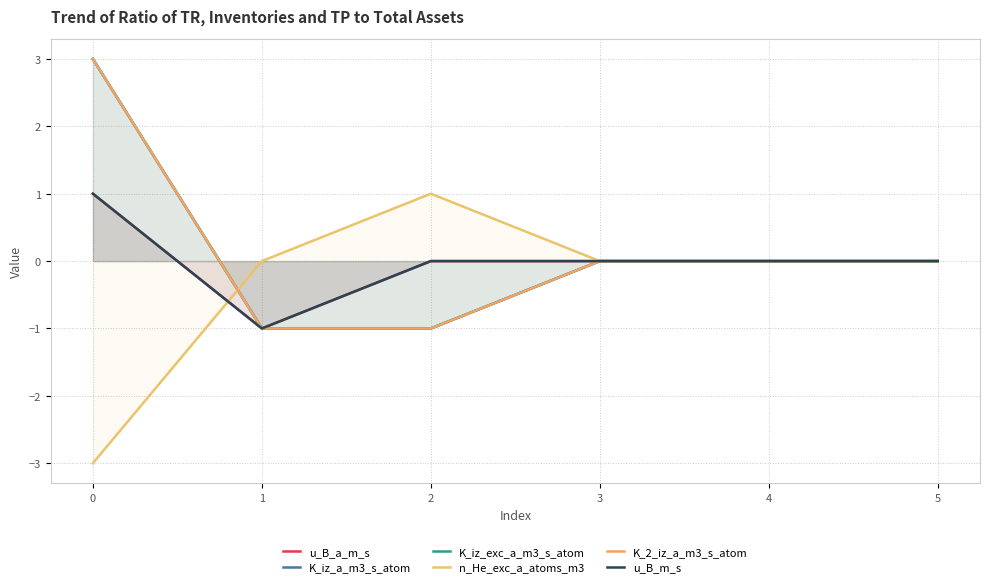

Does the chart display data point markers on the line(s)?

No